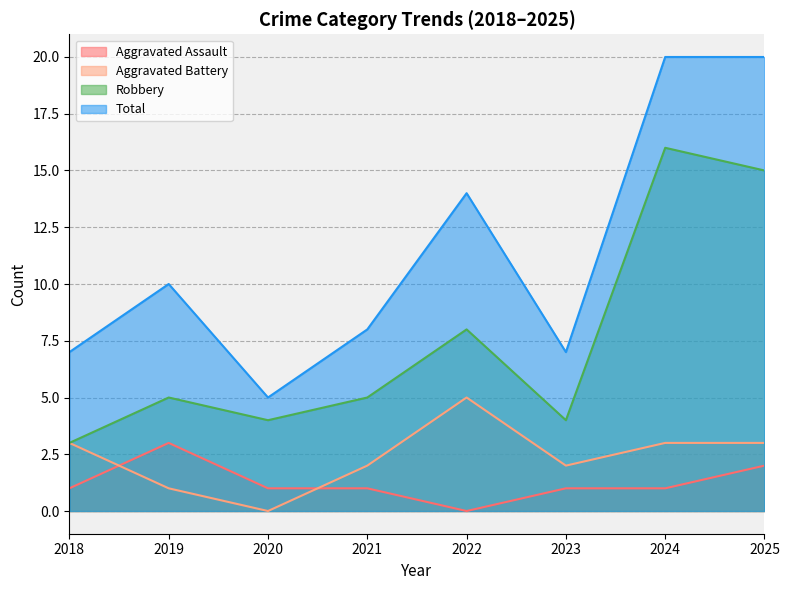

How many data points in Aggravated Assault are above 1?

2